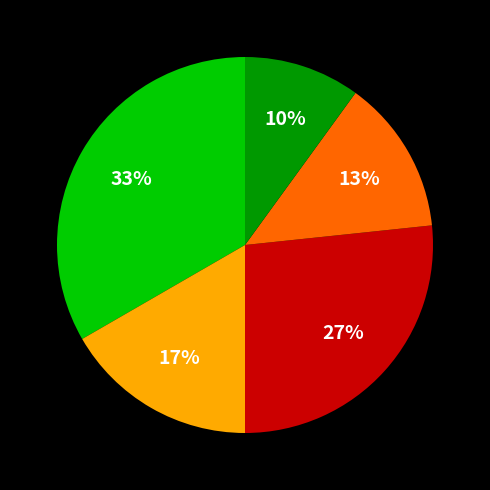

To the nearest percent, what is the average slice percentage?

20%